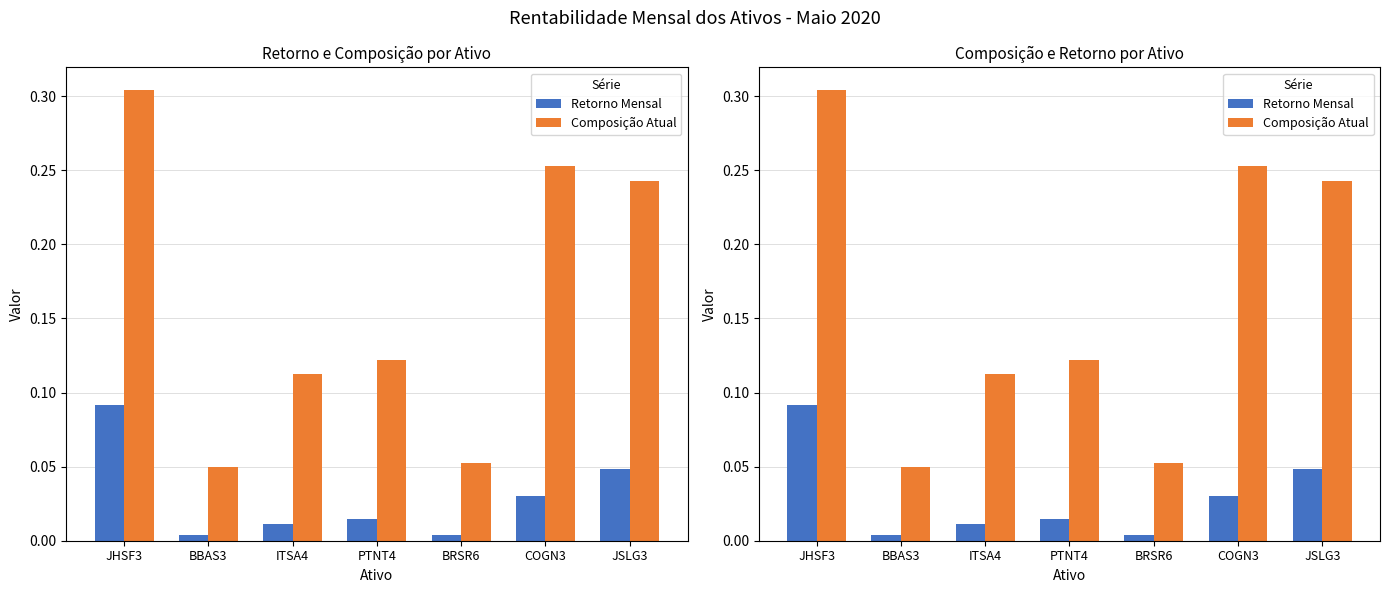

Which series changed the most between ITSA4 and BRSR6?

Composição Atual